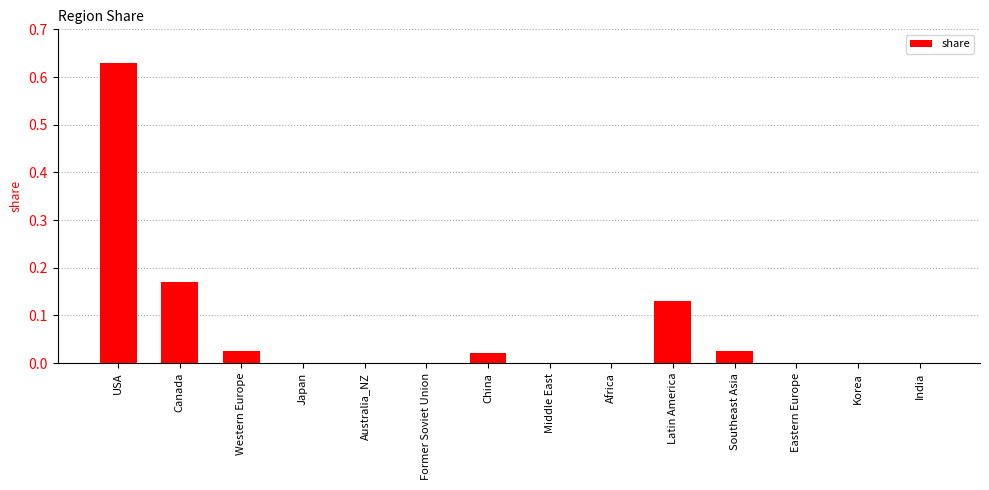

What is the sum of all values?

1.0